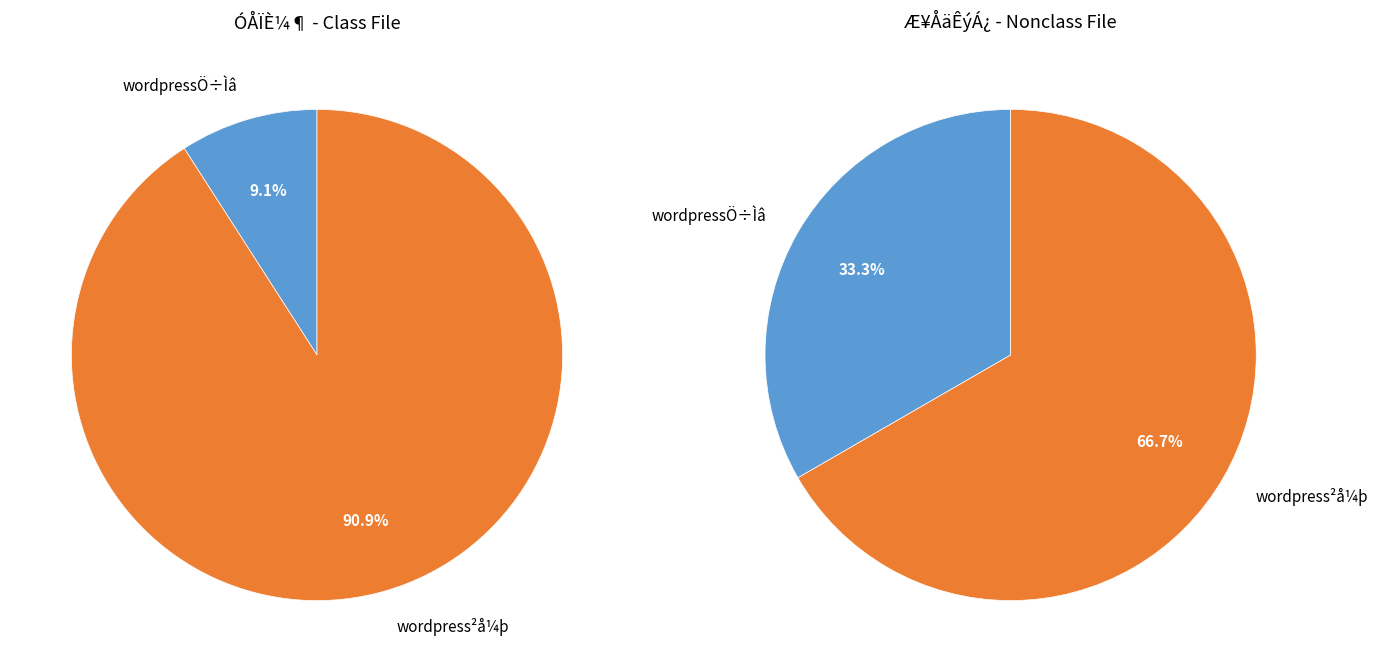

Does wordpress²å¼þ account for over 50% of the chart?

Yes